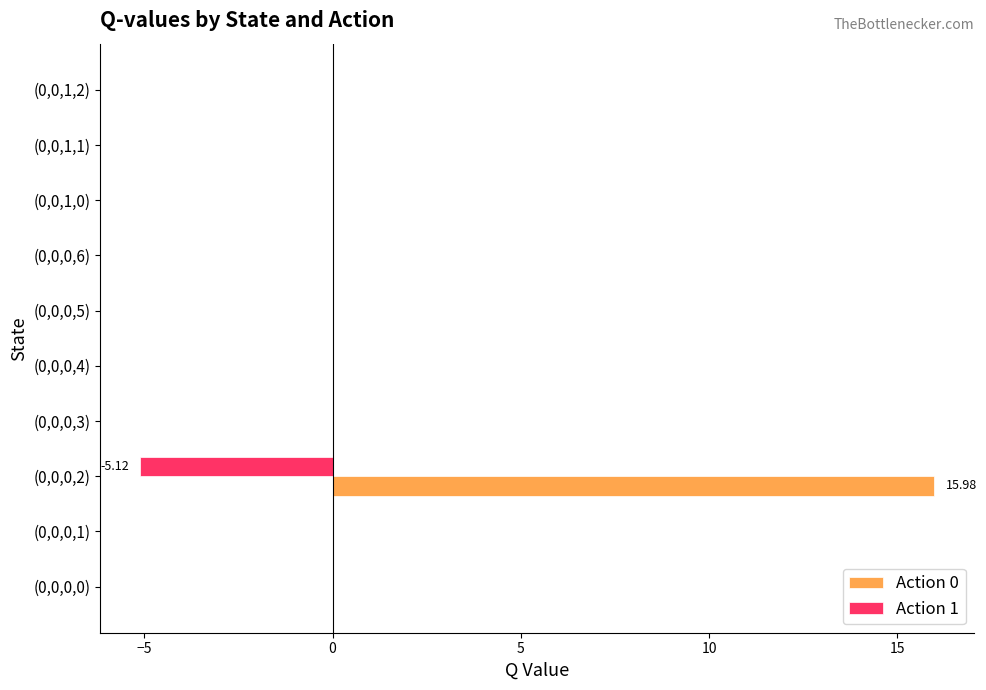

Which series has the largest total across all categories?

Action 0